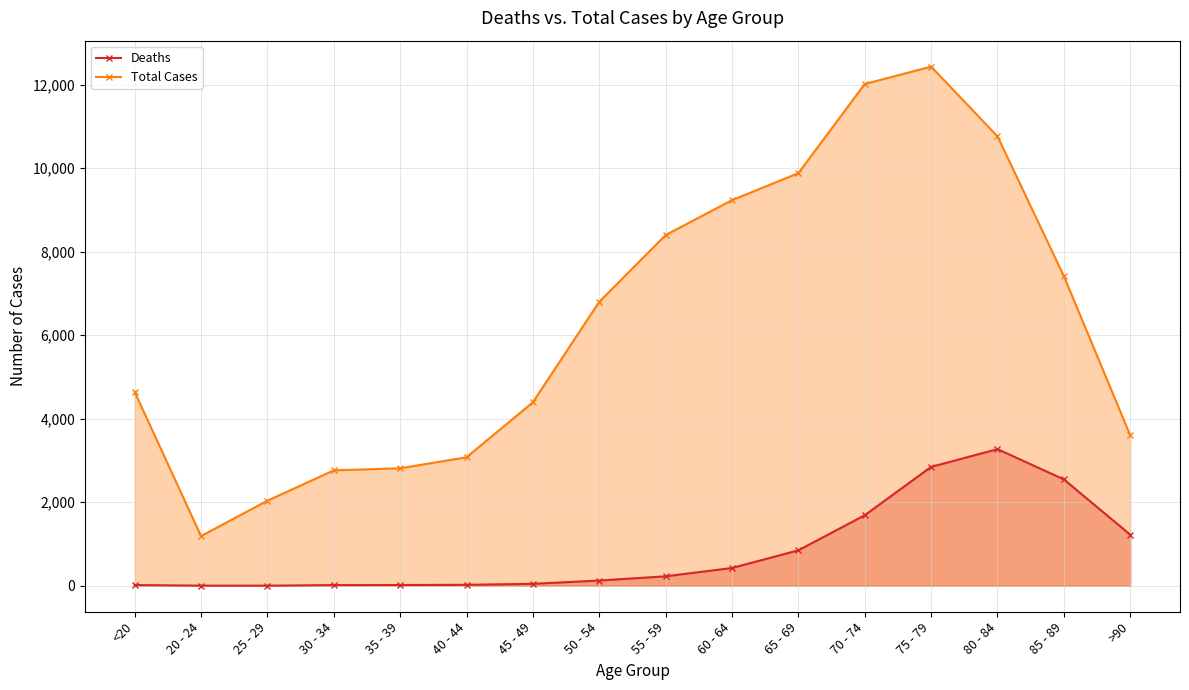

What is the difference between the second highest and second lowest values in the Deaths series?

2844